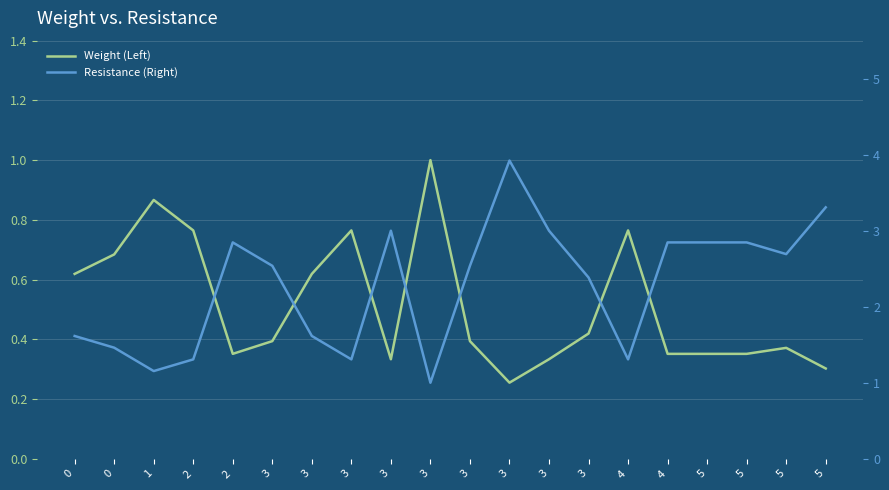

What is the average value of the Resistance (Right) series?

2.3